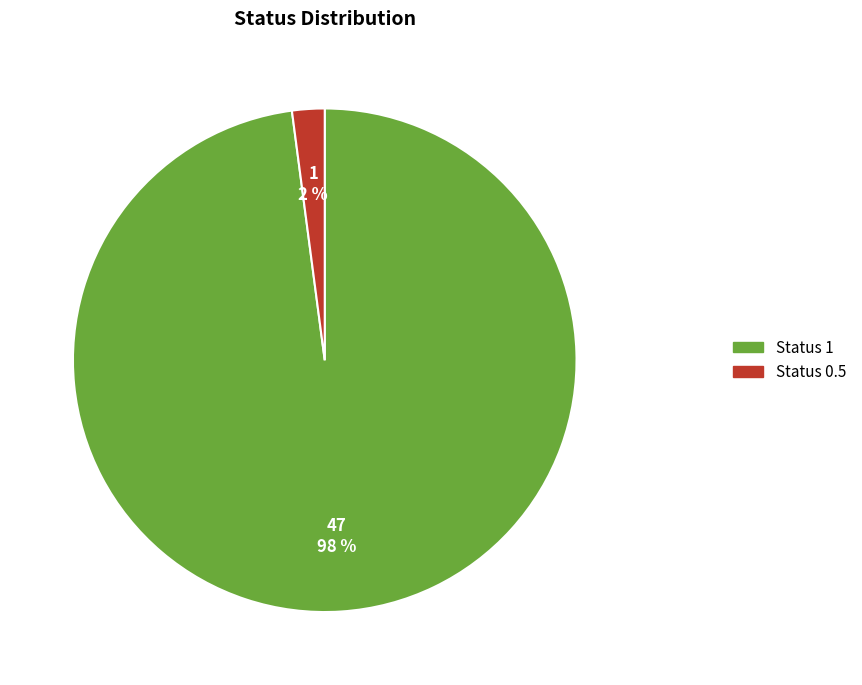

To the nearest percent, what is the difference between the largest and smallest slice percentages?

96%